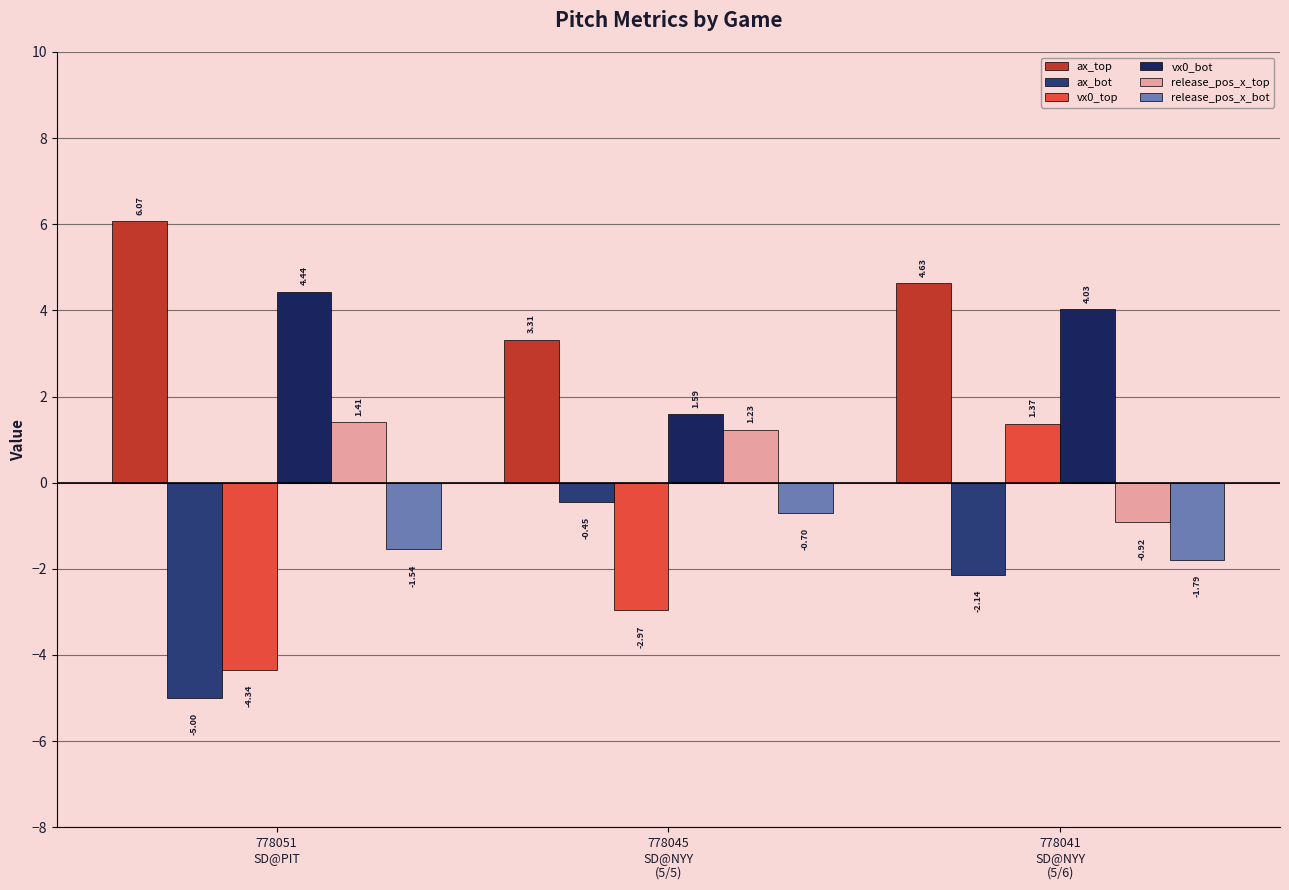

At which label is ax_top closest to 4?

778041
SD@NYY
(5/6)